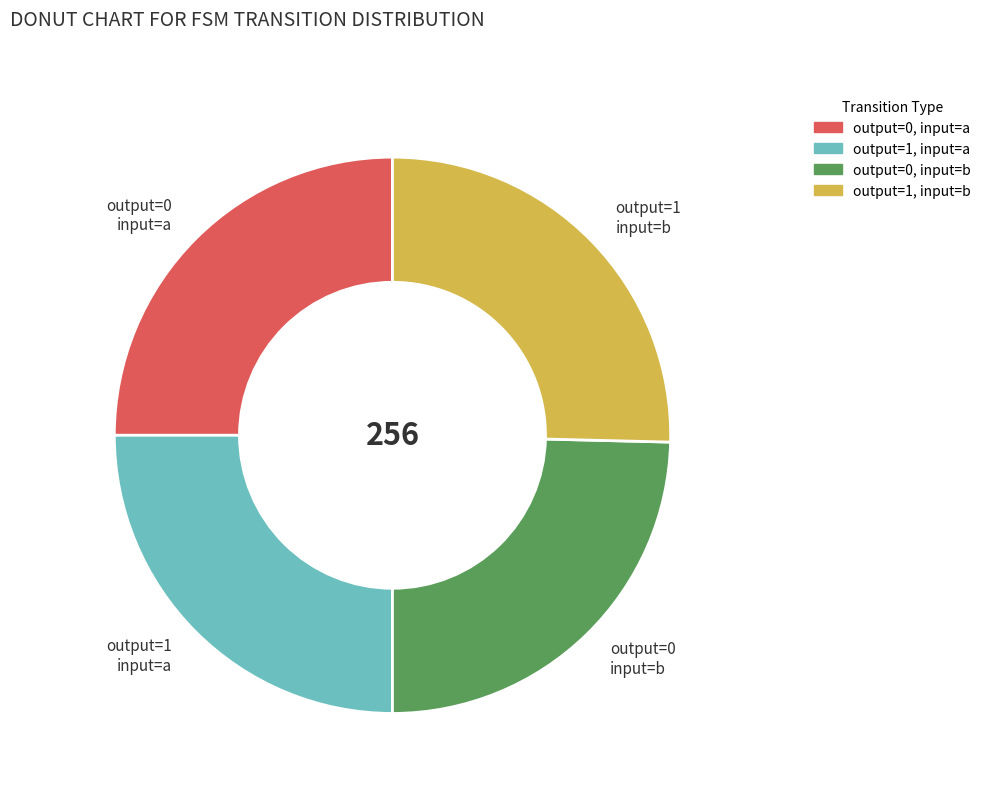

True or false: output=0, input=b accounts for 25% of the total.

True